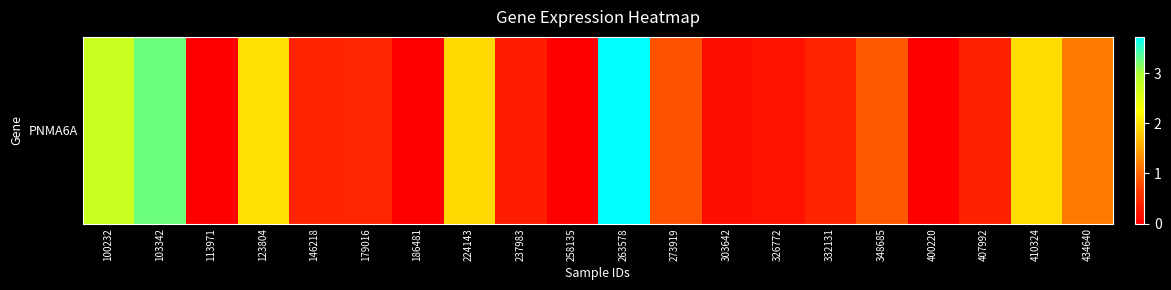

What is the change in value from 326772 to 434640?

+1.0